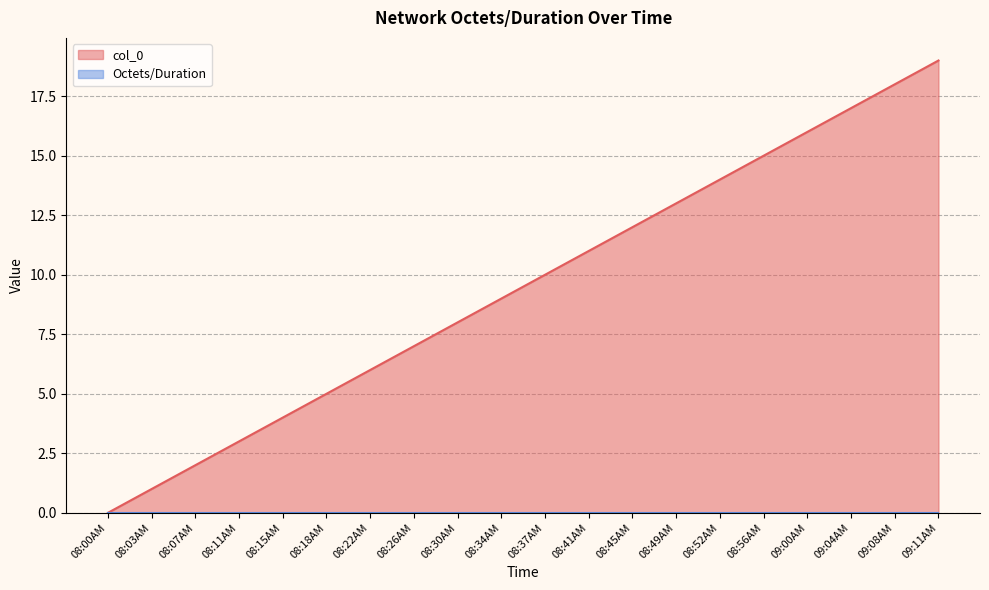

Read the value at 08:41AM, to the nearest 5.

10